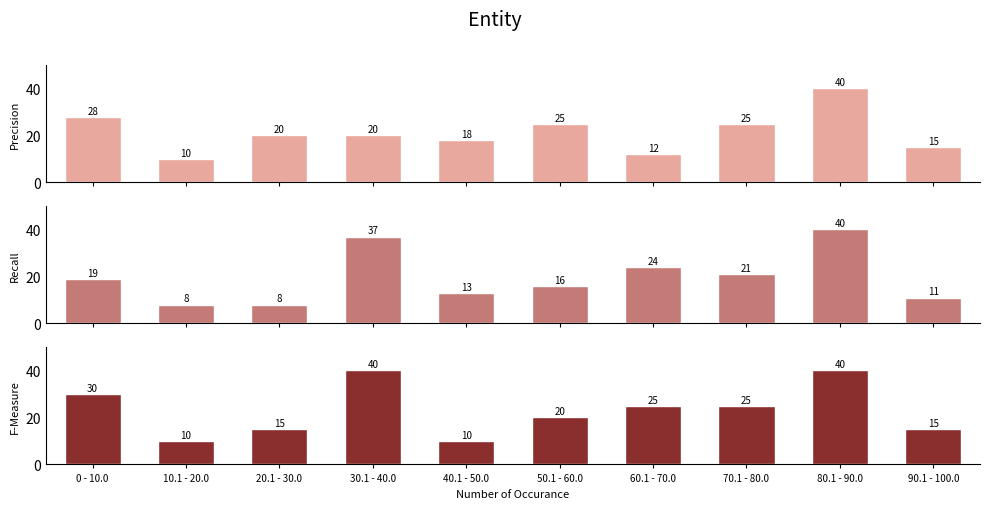

Between 50.1 - 60.0 and 90.1 - 100.0, which is larger?

50.1 - 60.0